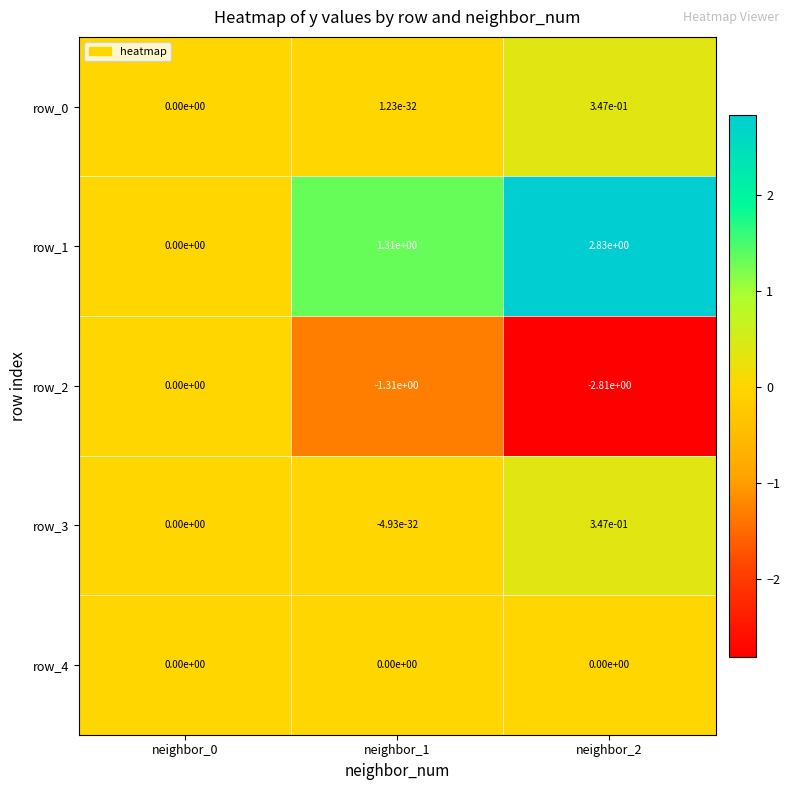

At which label does row_1 first exceed 1?

neighbor_1